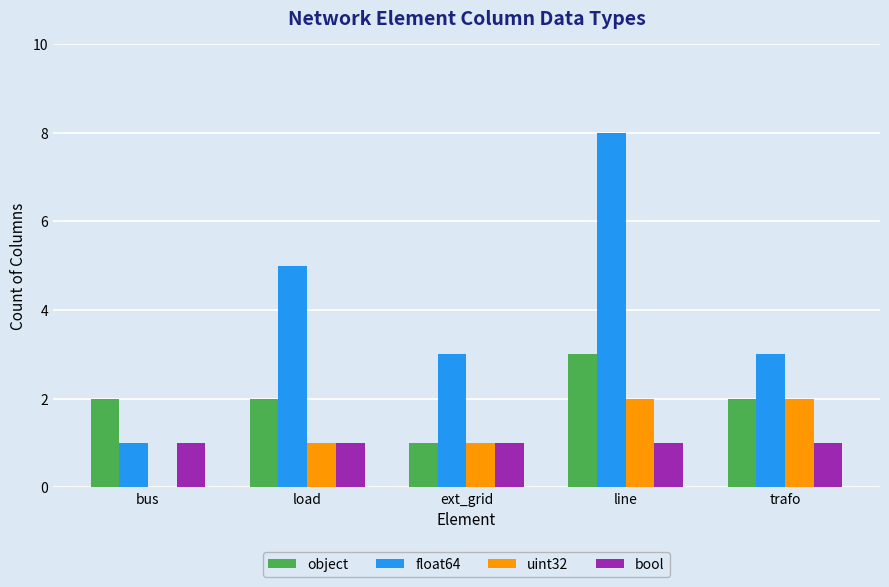

Are the bars grouped side by side (vs. stacked)?

Yes